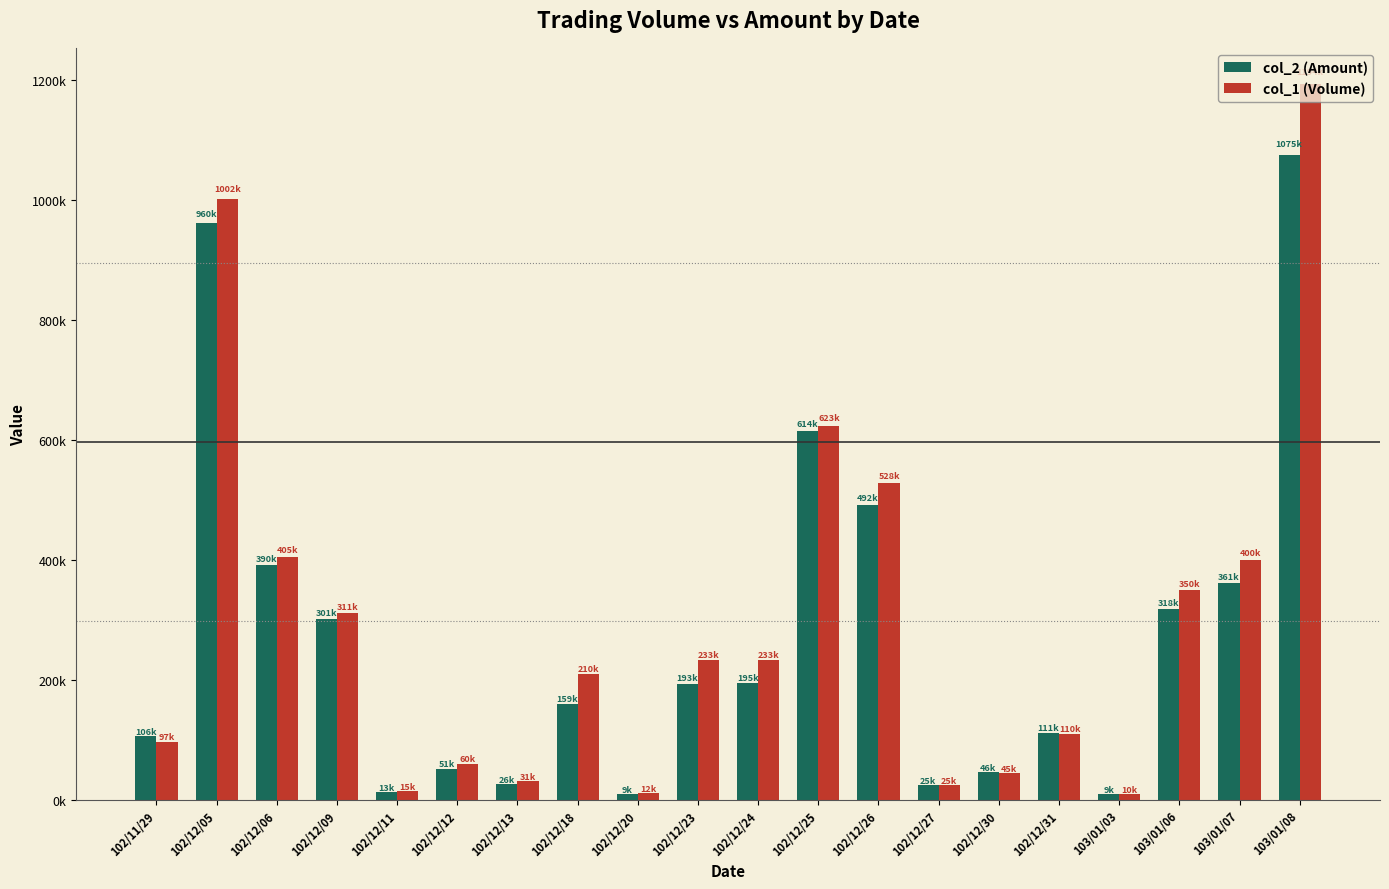

What position from the right is 102/12/06?

18